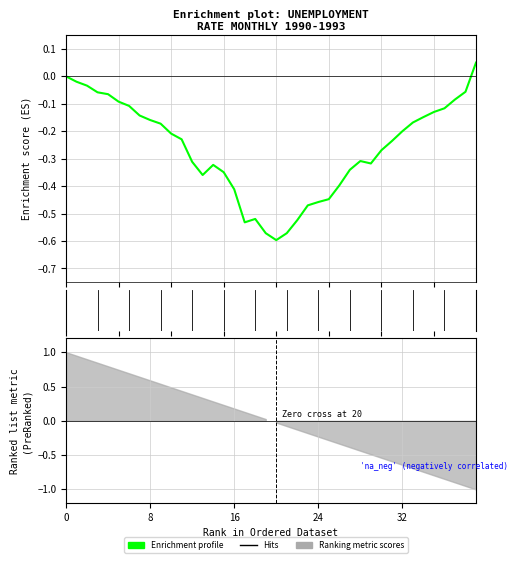

What is the difference between the maximum and second lowest values?

0.6